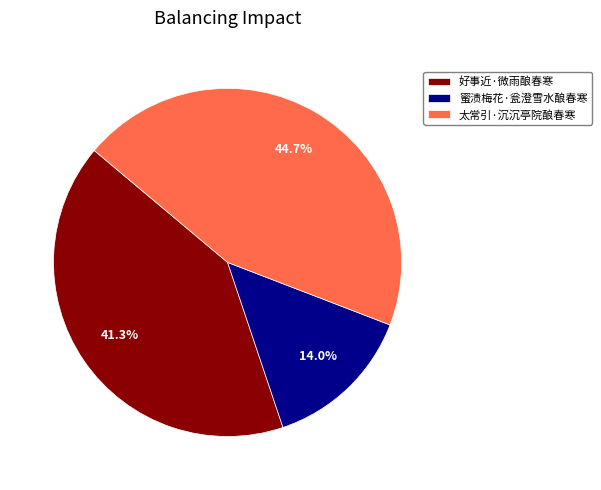

What percentage do 蜜渍梅花·瓮澄雪水酿春寒 and 好事近·微雨酿春寒 together represent?

55.3%